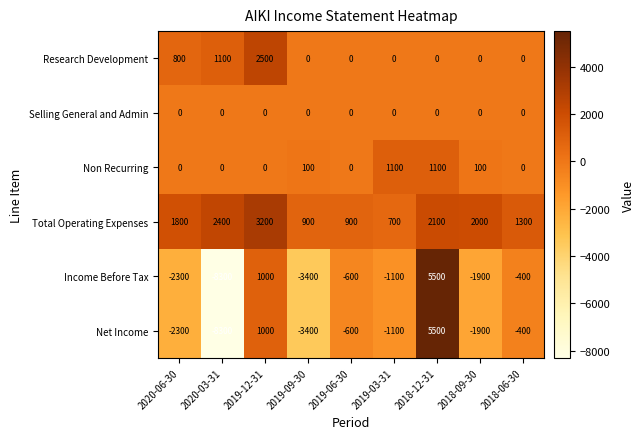

What is the difference between the second highest and minimum values in the Total Operating Expenses series?

1700